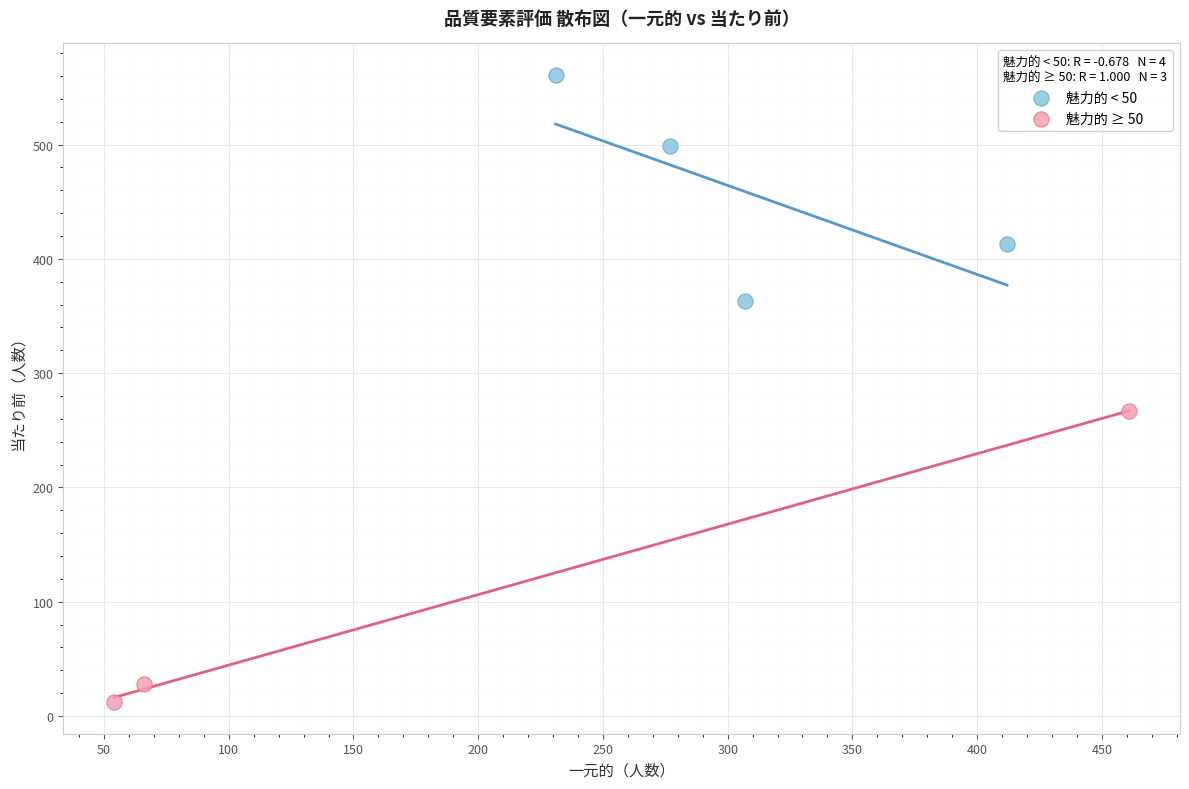

Which series reaches the minimum Y coordinate?

魅力的 ≥ 50